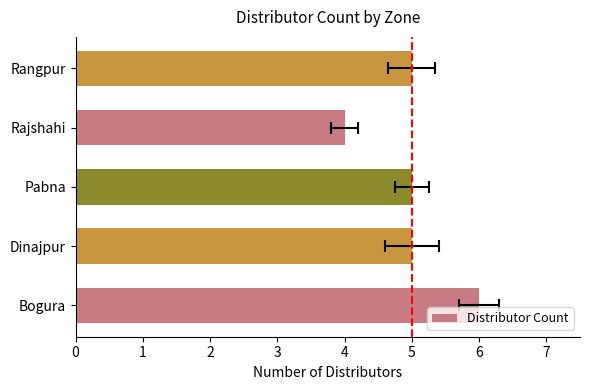

Rank the categories by value from lowest to highest.

Rajshahi, Dinajpur, Pabna, Rangpur, Bogura